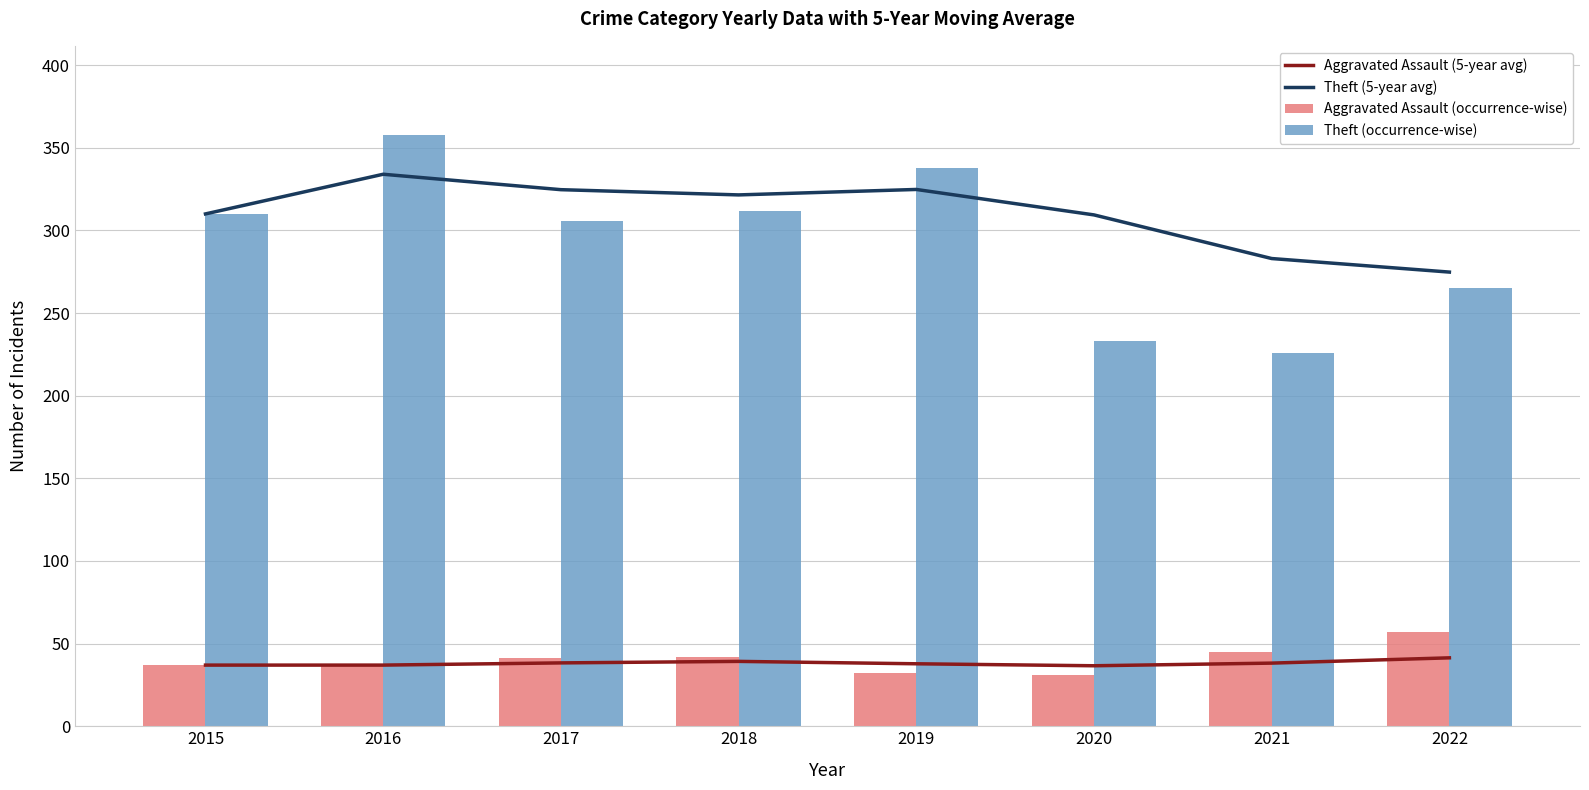

What is the greatest value displayed?

358.0